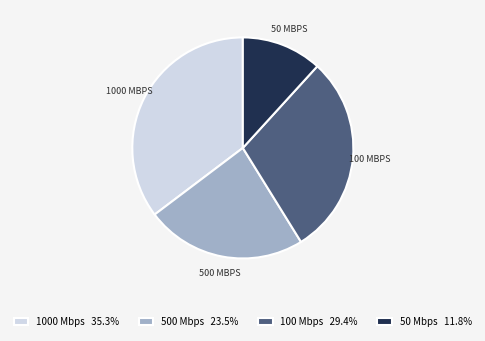

Do 1000 Mbps 35.3% and 100 Mbps 29.4% together represent more than half of the pie?

Yes